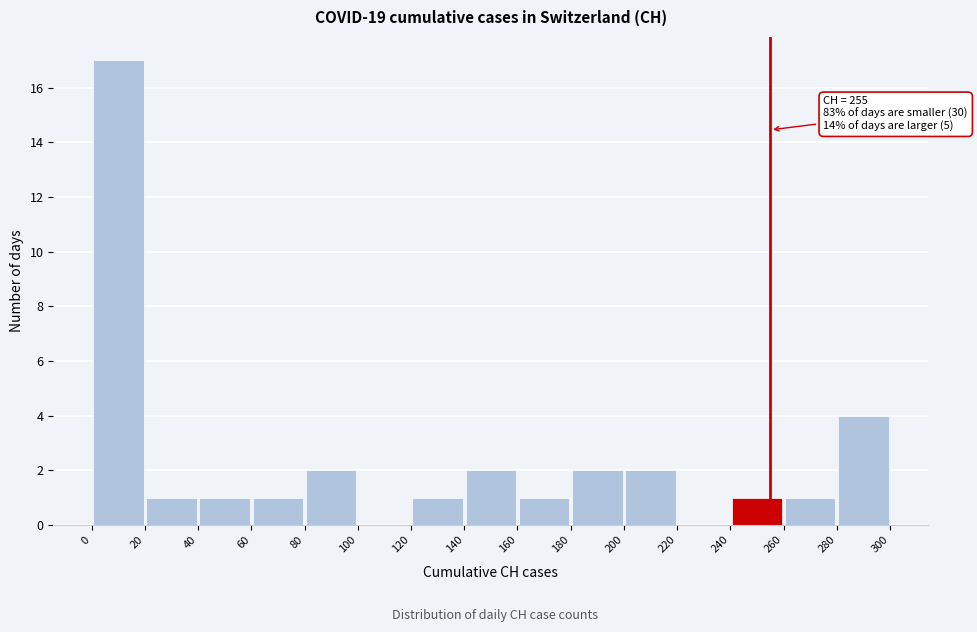

Which range on the x-axis has the tallest bar?

0 to 20